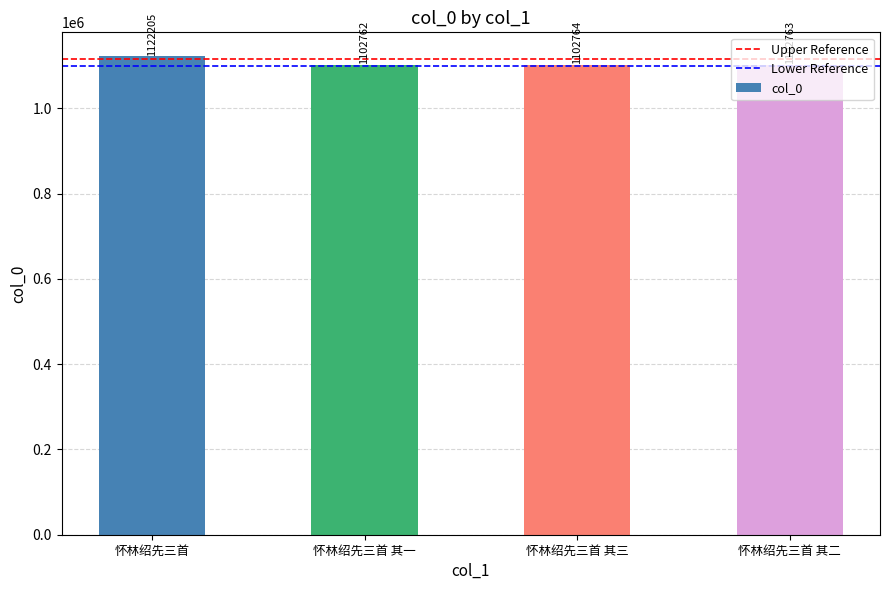

What is the change in value from 怀林绍先三首 其三 to 怀林绍先三首 其二?

-1